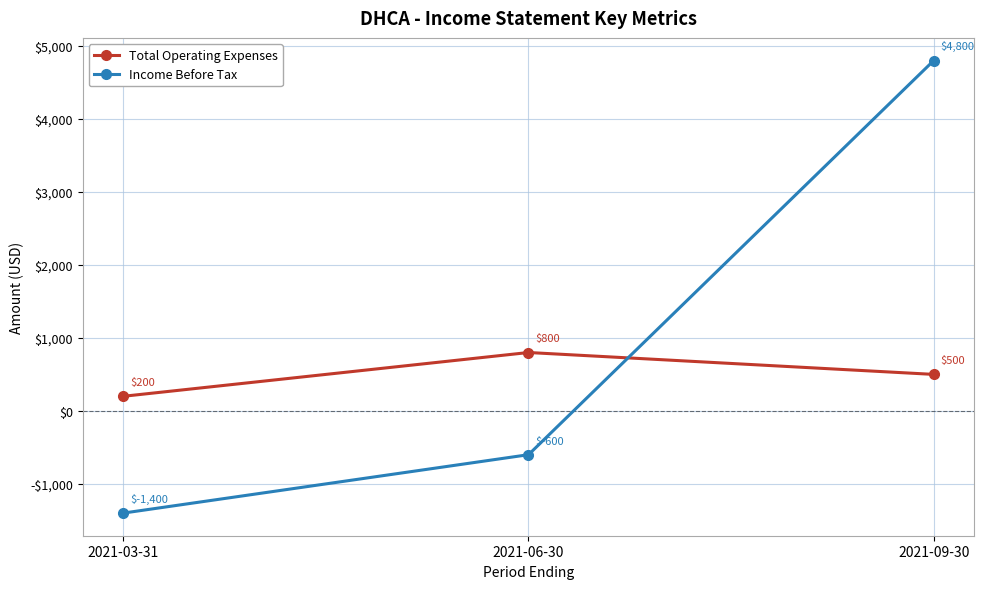

What is the spread (max minus min) of values at 2021-06-30?

1400